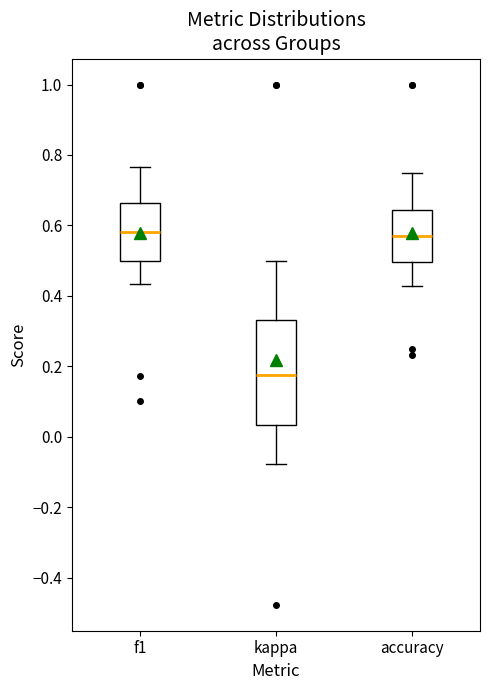

Which box's median line is the lowest?

kappa